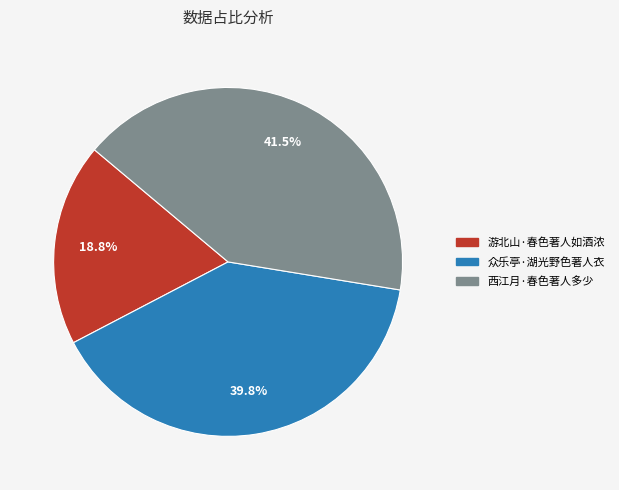

Is there any slice that represents more than half of the pie?

No